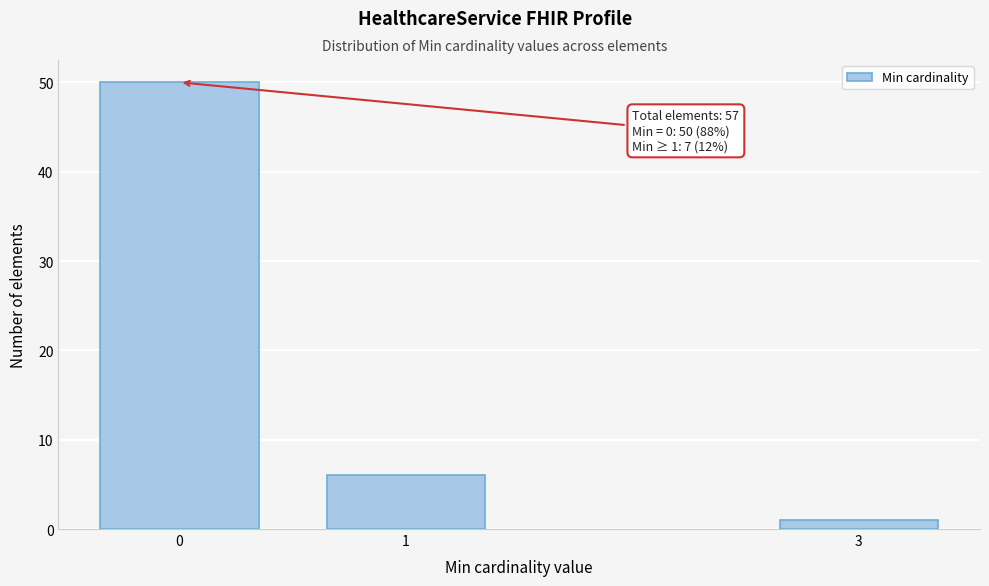

Reading left to right, list all the values displayed in this chart.

50	6	1